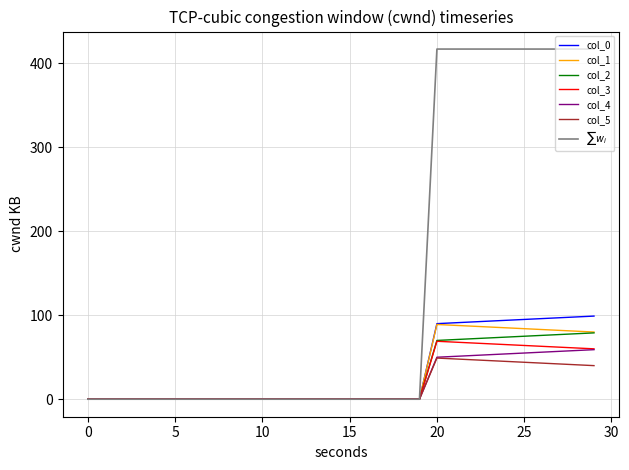

Is this an area chart (filled region under the line)?

No